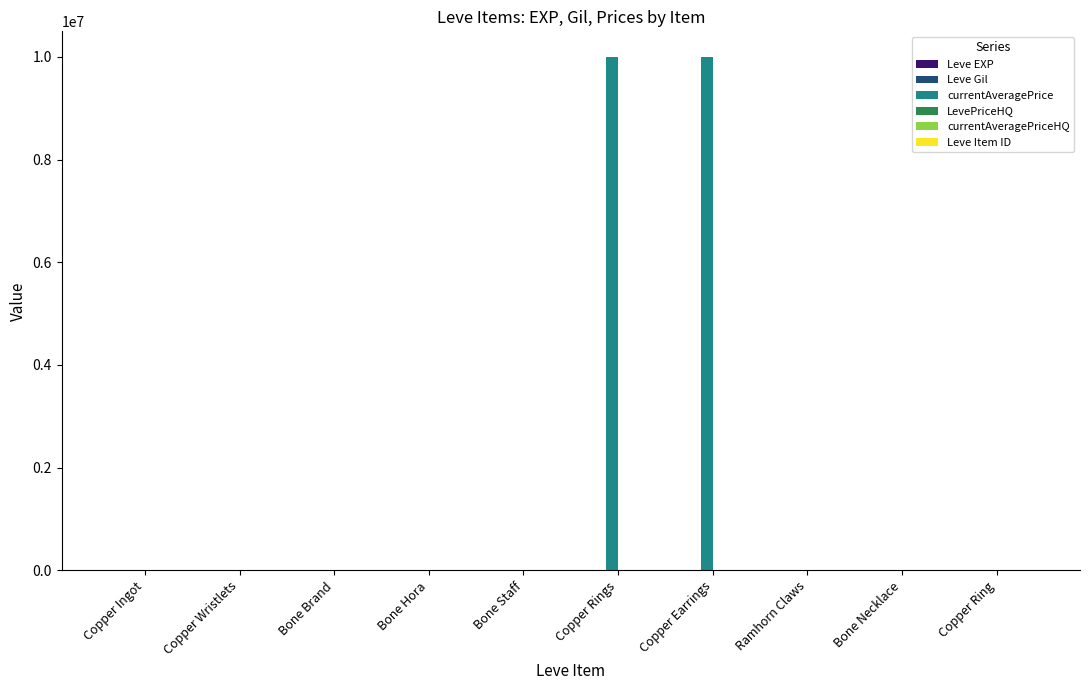

What is the greatest value displayed?

10000000.0